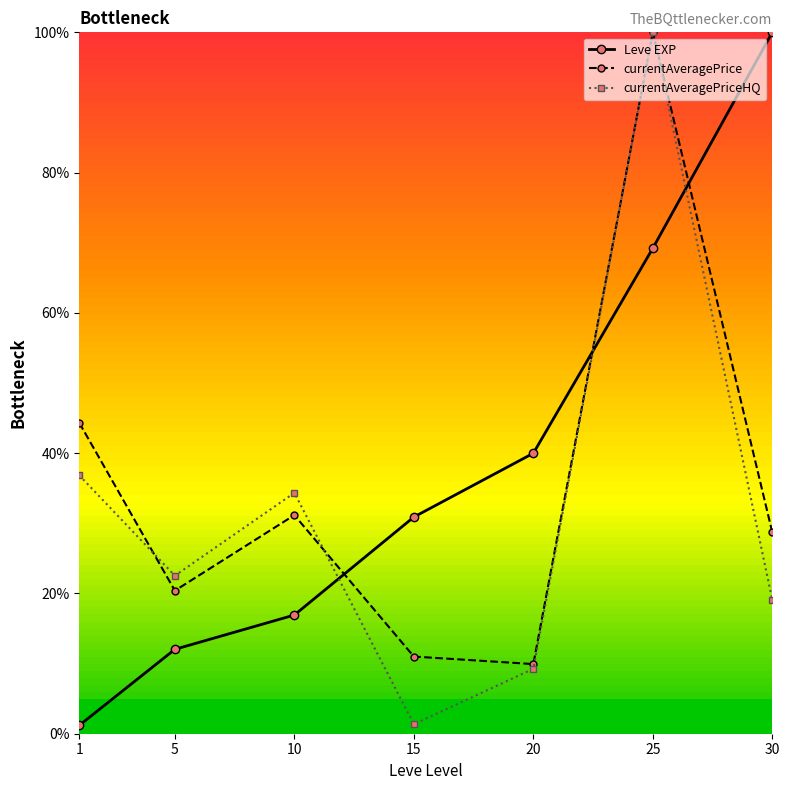

Which series has the largest total across all categories?

Leve EXP